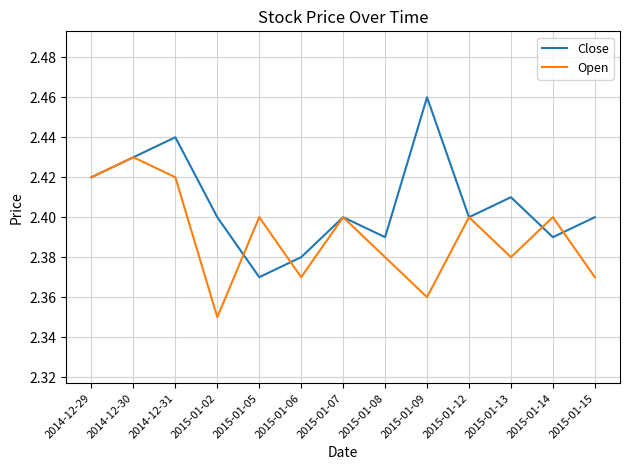

After their last crossing, which series has the higher values: Close or Open?

Close